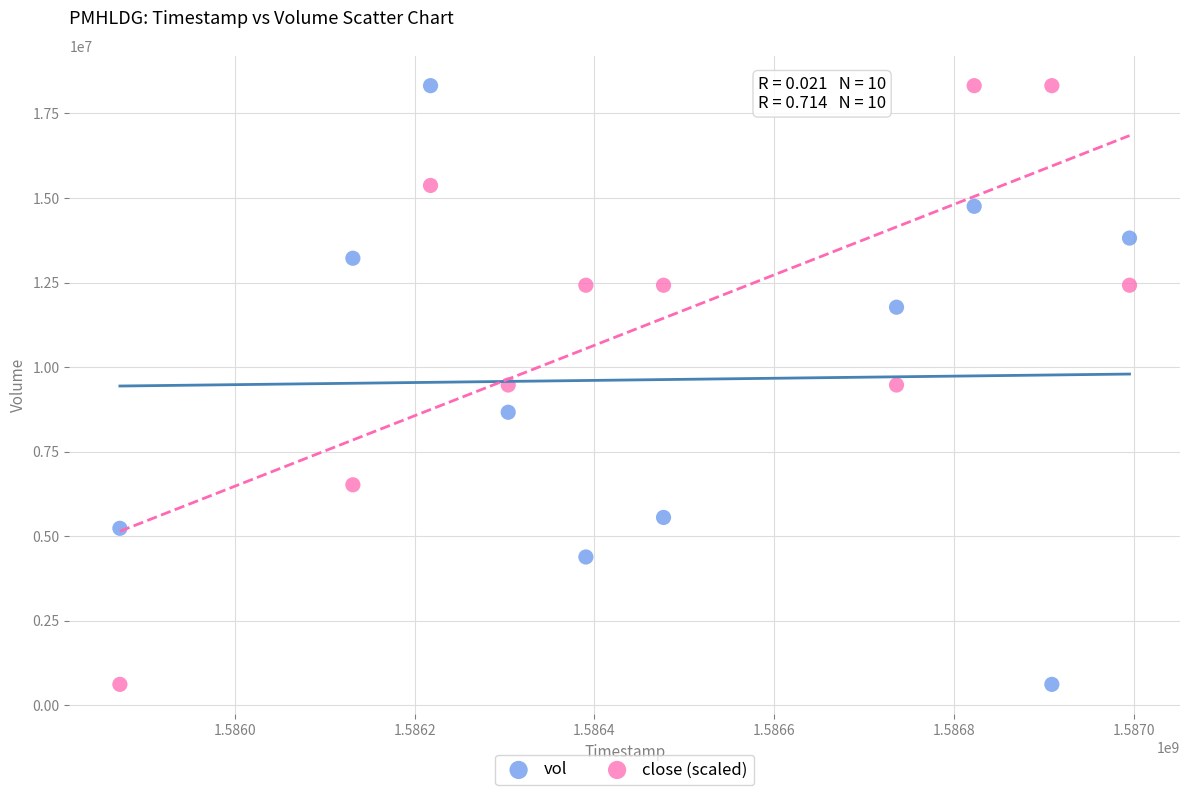

What is the X range (max minus min) for the scatter plot?

1123200.0